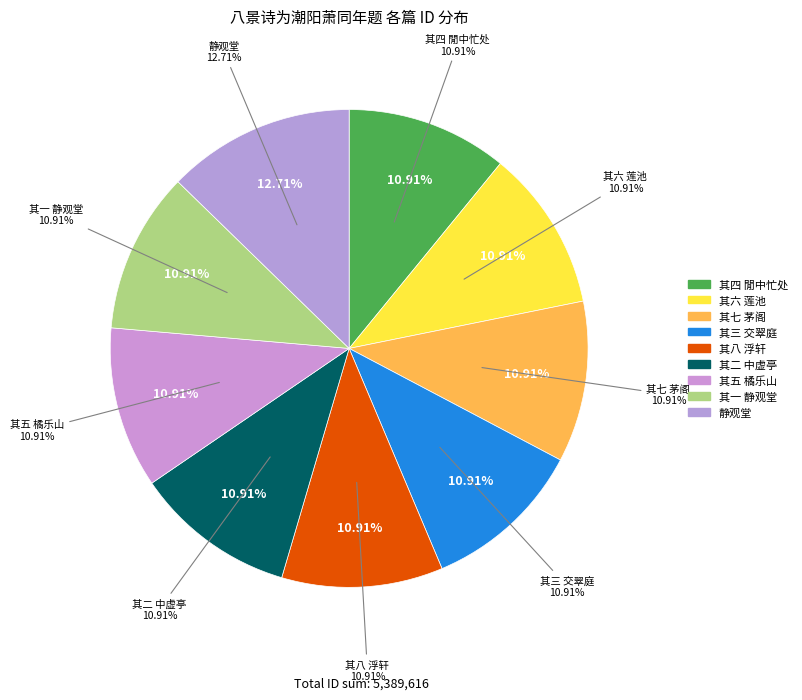

Approximately how many times larger is the value at 八景诗为潮阳萧同年题 其六 莲池 compared to 八景诗为潮阳萧同年题 其五 橘乐山?

1.0